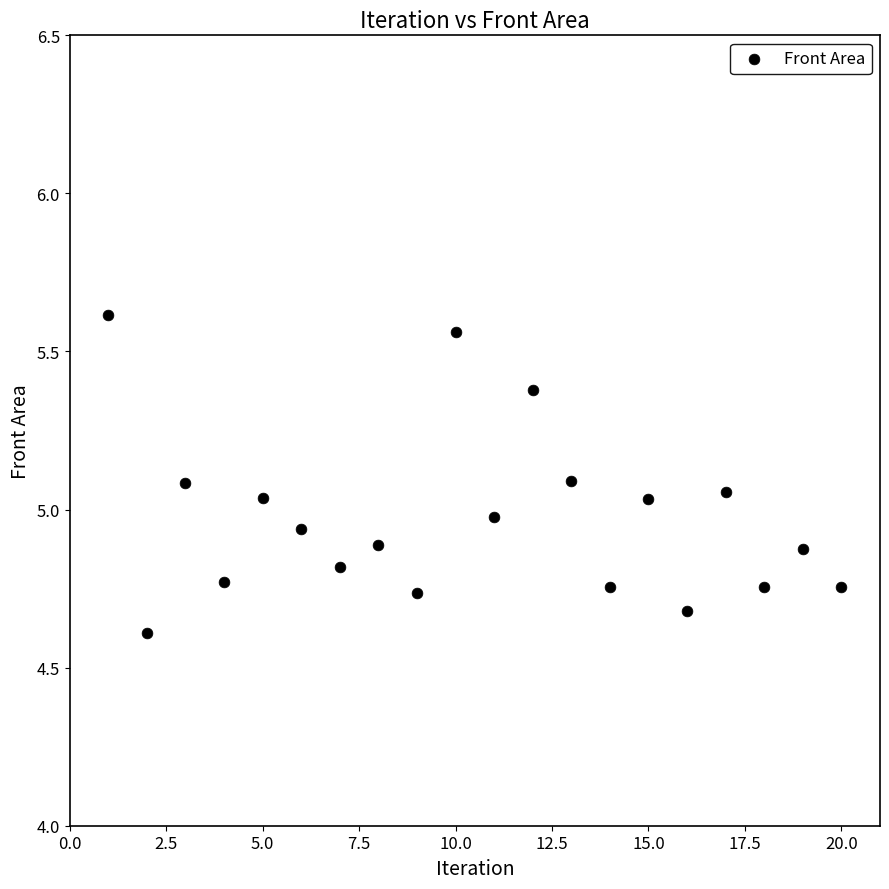

What is the range of X values (max minus min)?

19.0